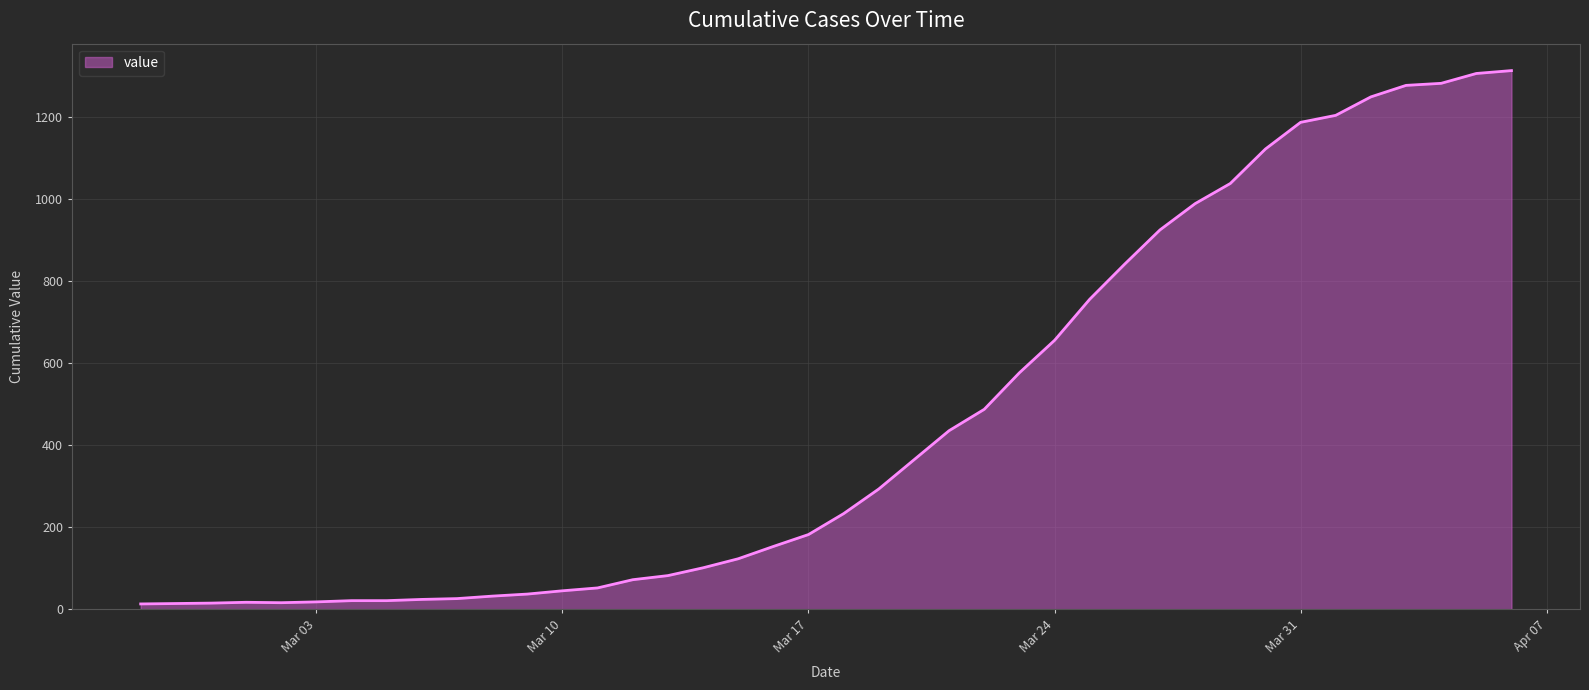

What is the greatest value displayed?

1312